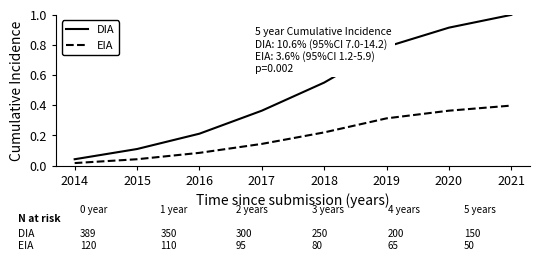

True or false: EIA and DIA intersect in this chart.

False